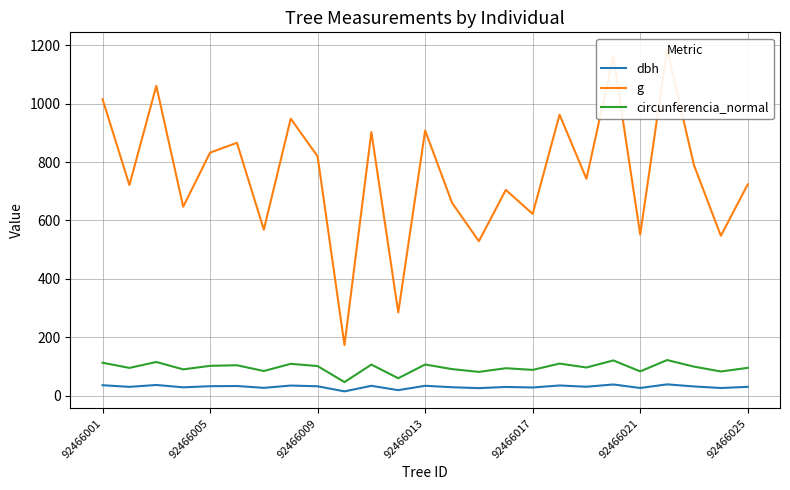

In g, how many points are higher than both neighbors (excluding endpoints)?

9